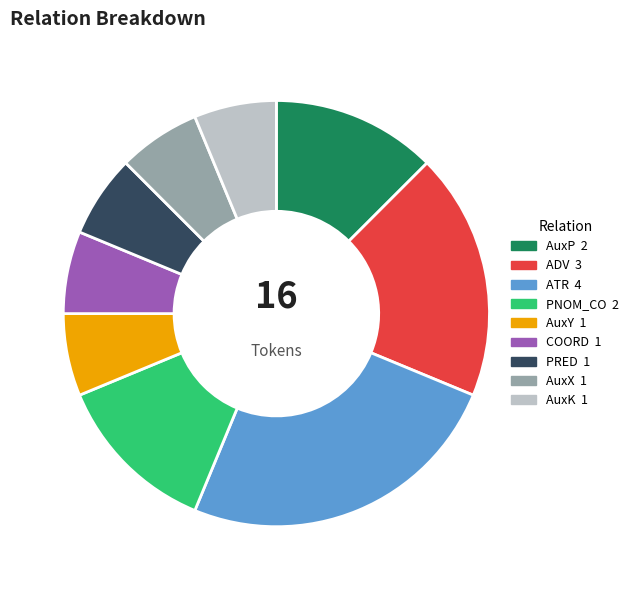

Which category has the biggest portion of the pie?

ATR